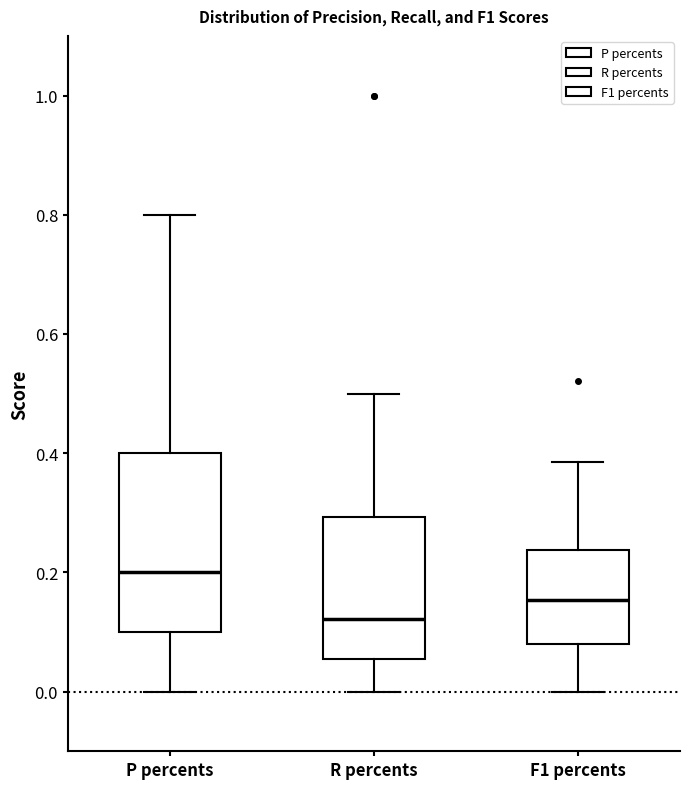

Which box's median line is the lowest?

R percents